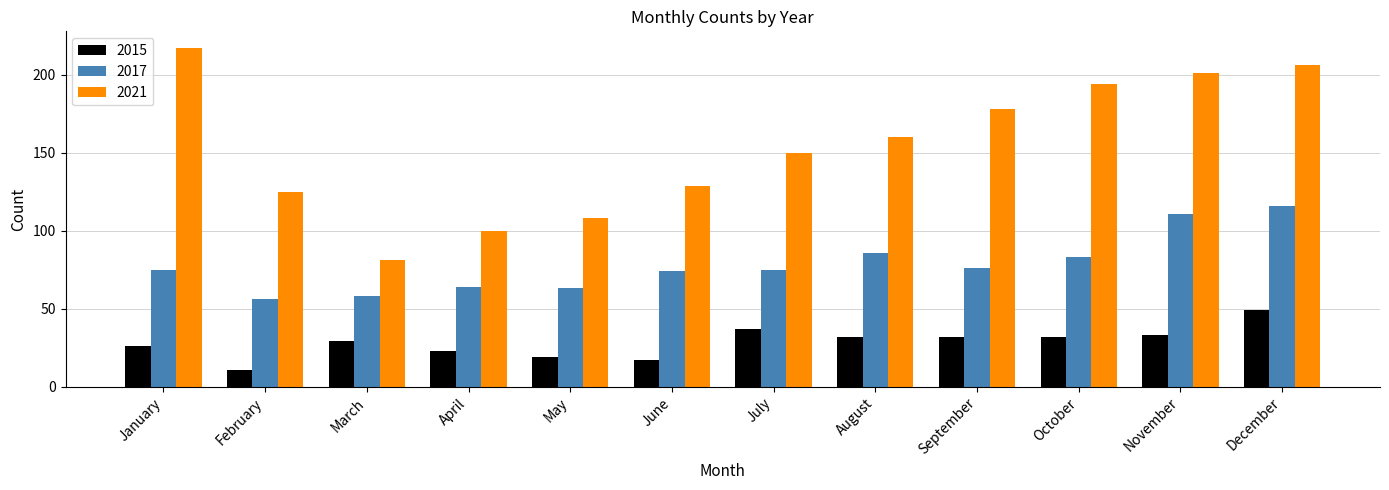

What is the total value across all series at December?

371